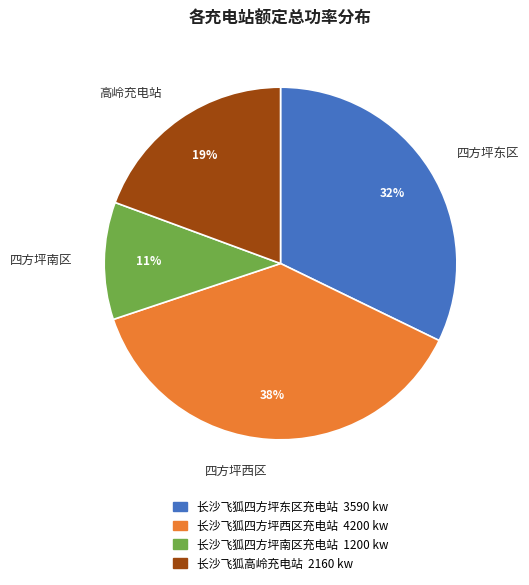

Rank the categories by value from highest to lowest.

四方坪西区, 四方坪东区, 高岭充电站, 四方坪南区